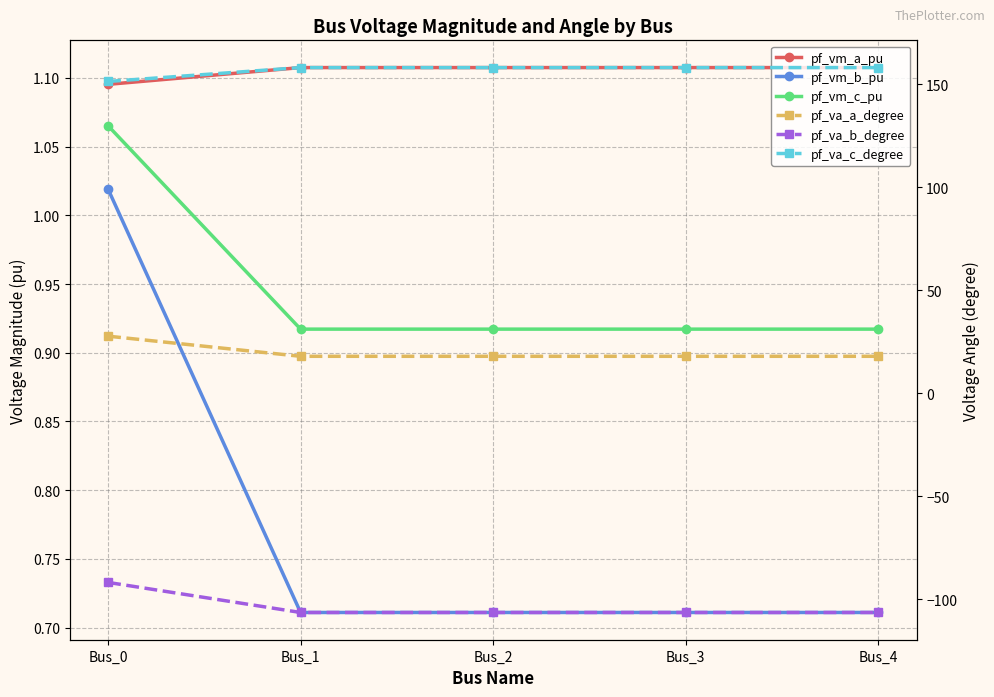

What is the difference between the maximum and minimum values in the pf_vm_b_pu series?

0.3